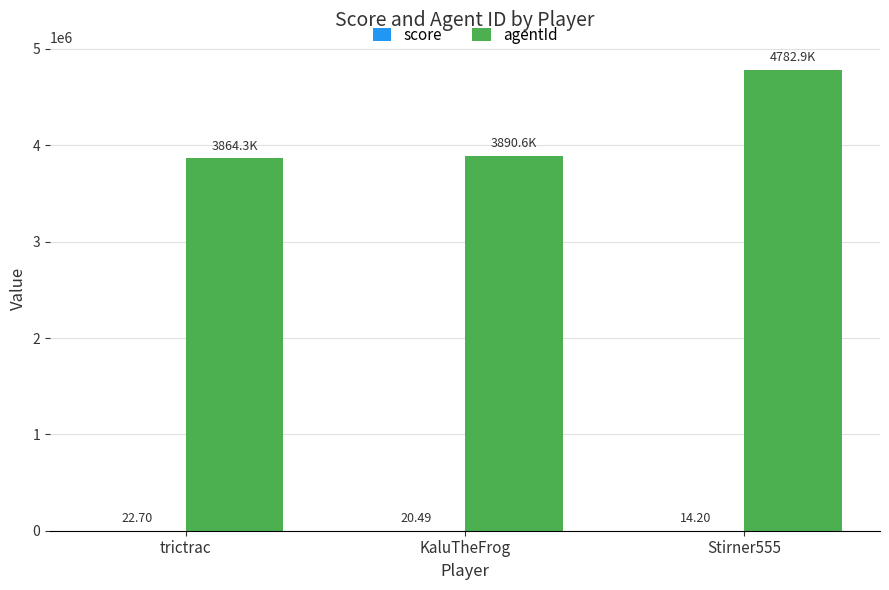

Which series has the largest total across all categories?

agentId